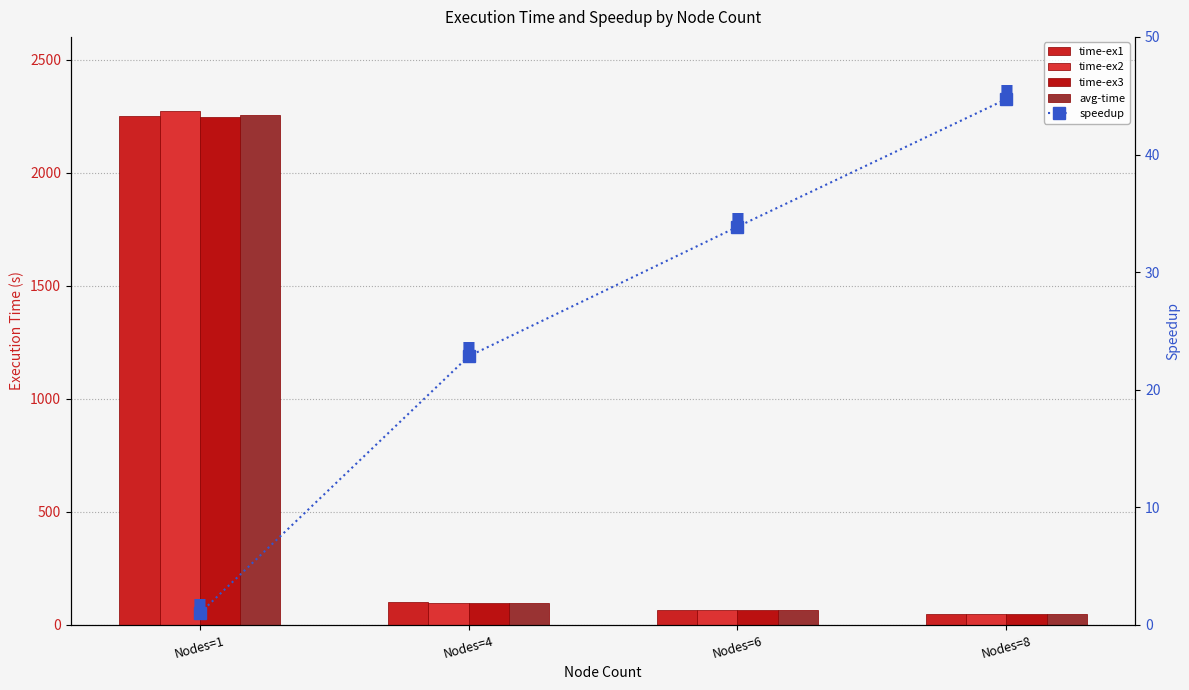

At which category is the sum across all series the highest?

Nodes=1